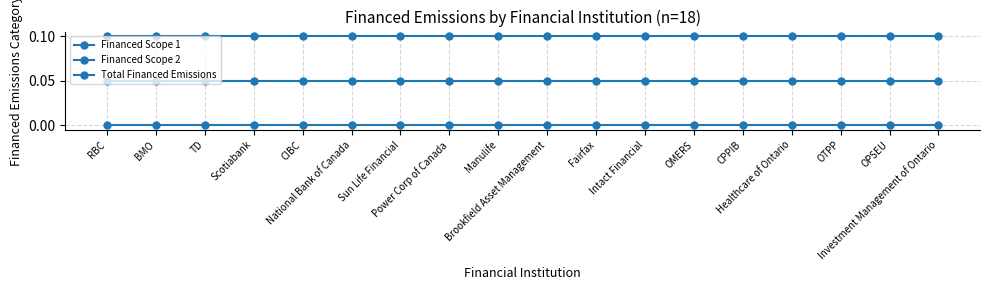

Which series has the largest total across all categories?

Total Financed Emissions